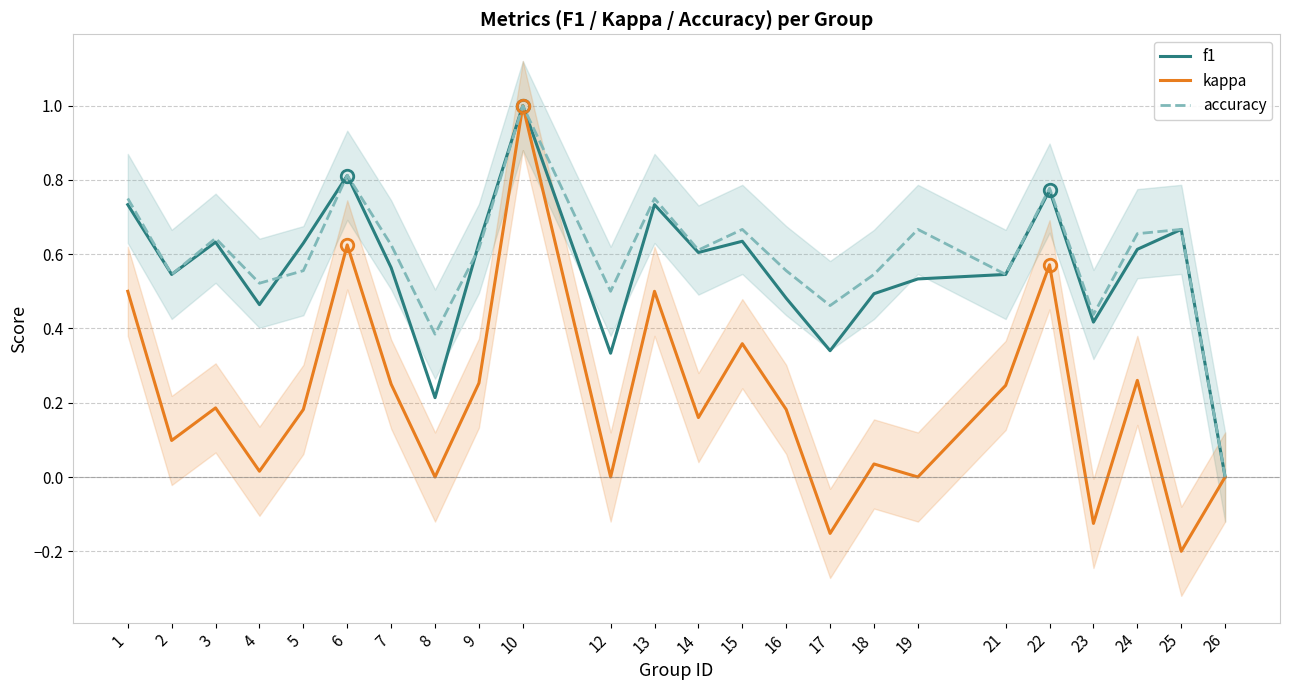

Which series has the largest total across all categories?

accuracy